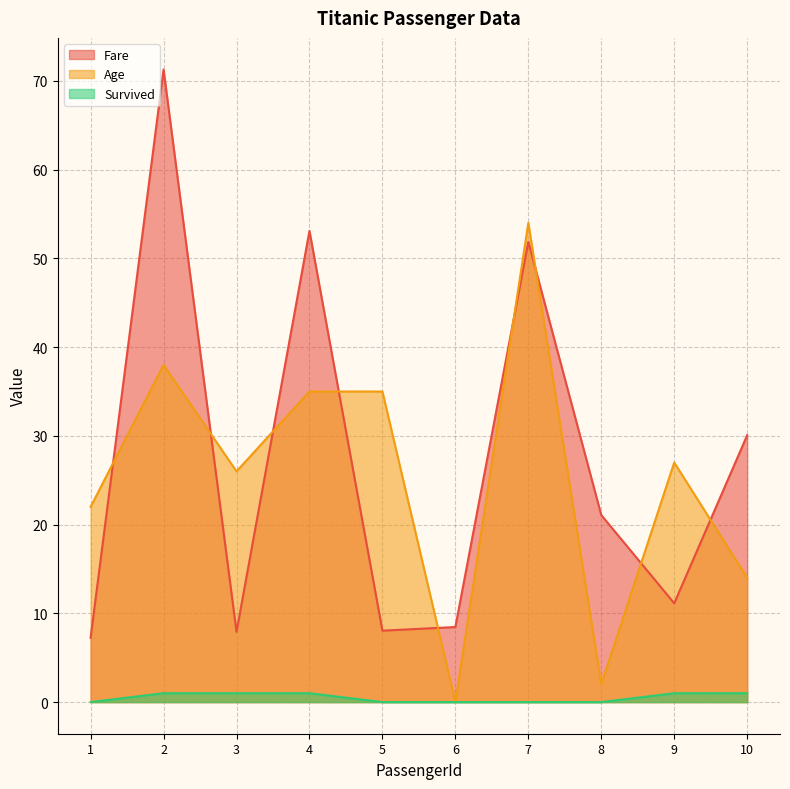

How many lines are shown in the chart?

3